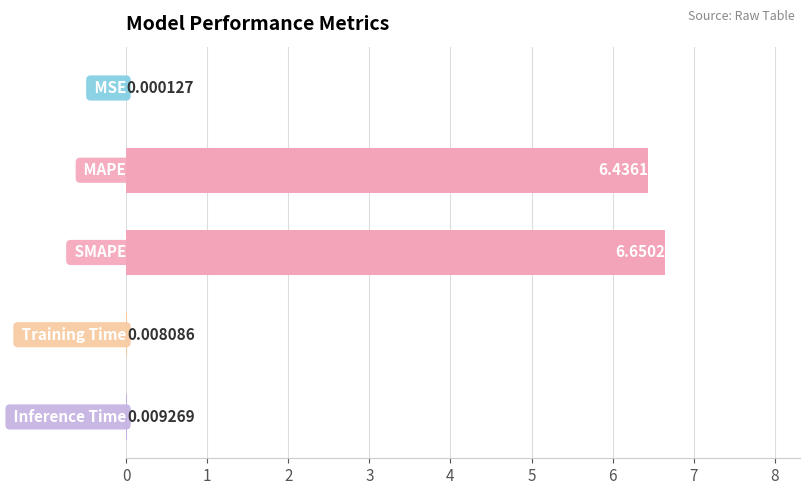

How many distinct data groups are displayed?

1